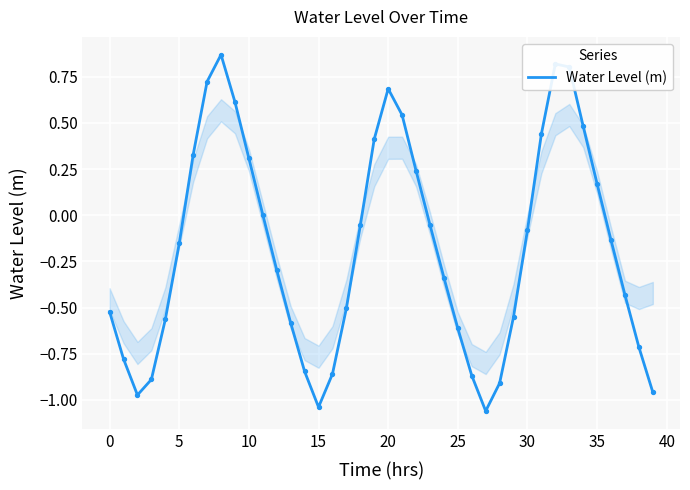

What is the difference between the maximum and minimum values?

1.9